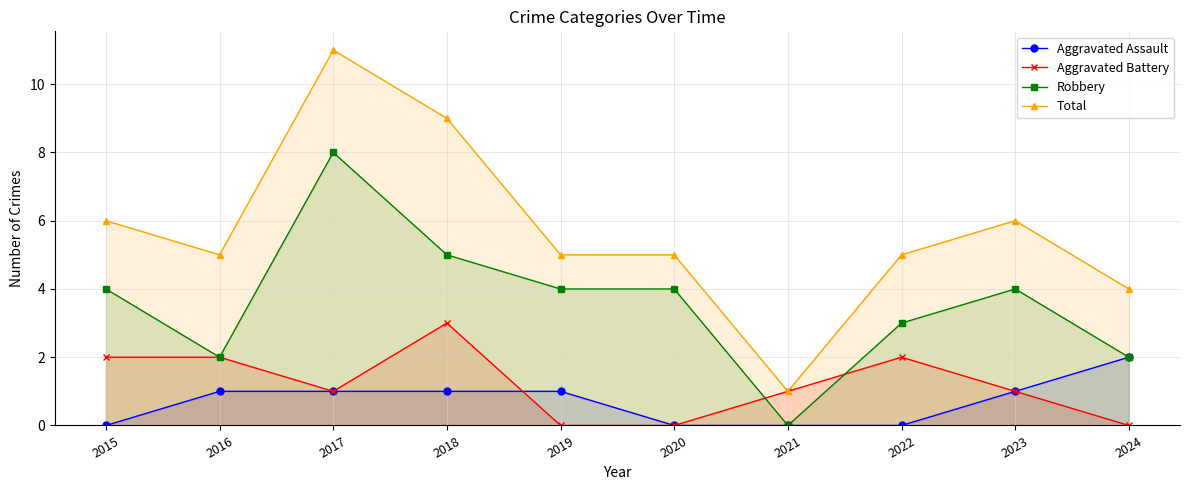

What is the difference between the Robbery values at 2019 and 2016?

2